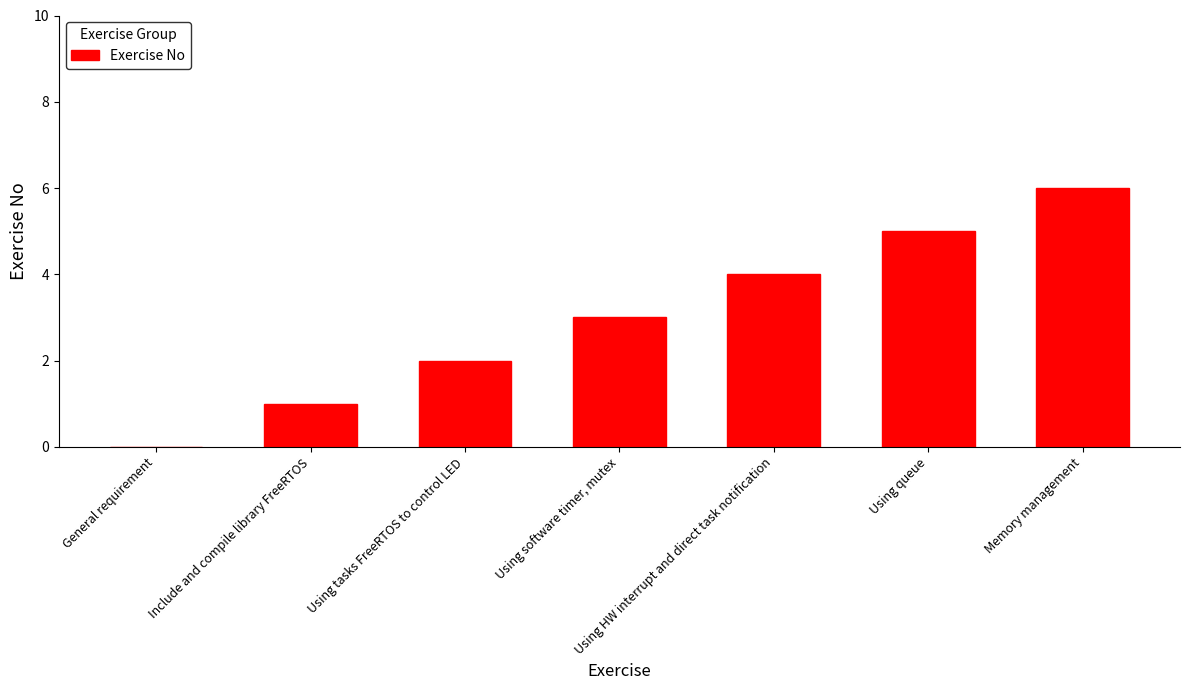

What is the ratio of the value at Include and compile library FreeRTOS to the value at Memory management?

0.2